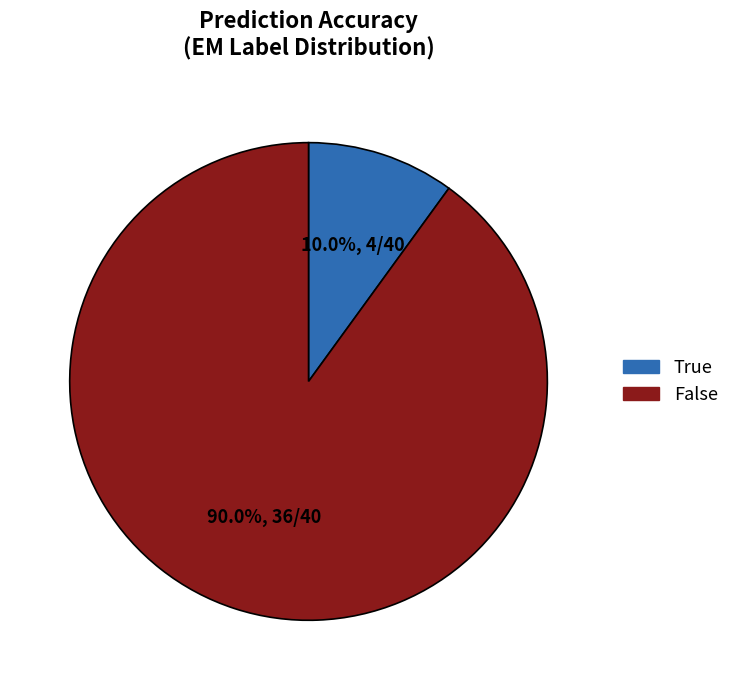

How many segments does this pie chart have?

2